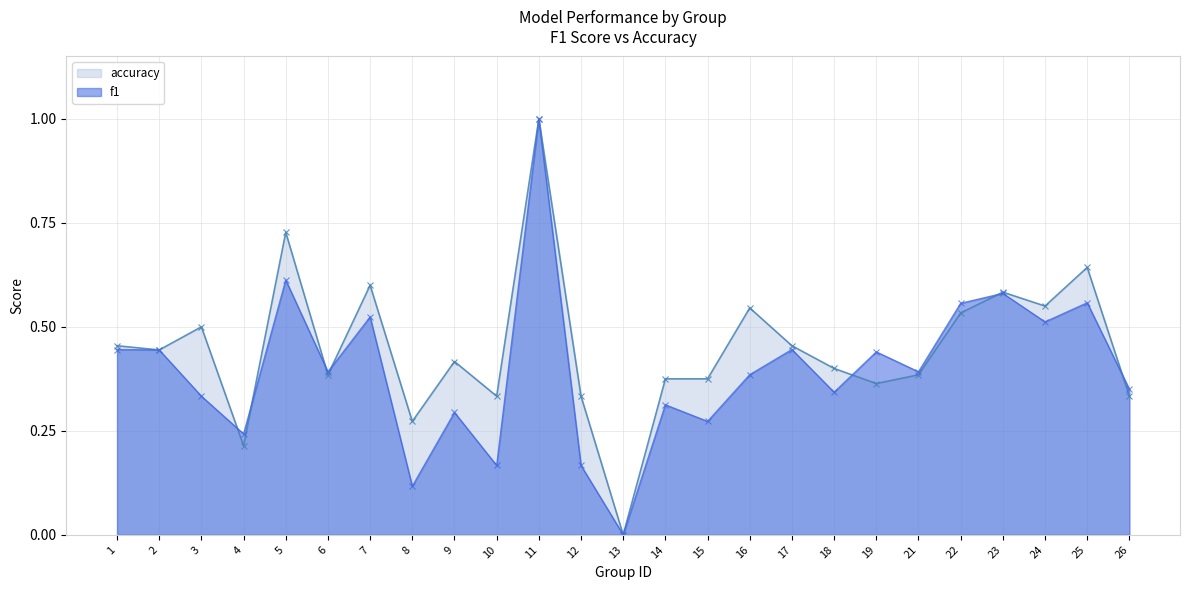

True or false: f1 has a value of 0.3 at 18.

True